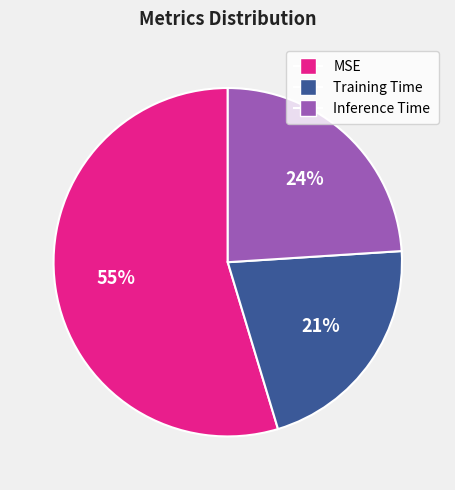

Rank the categories by value from highest to lowest.

MSE, Inference Time, Training Time